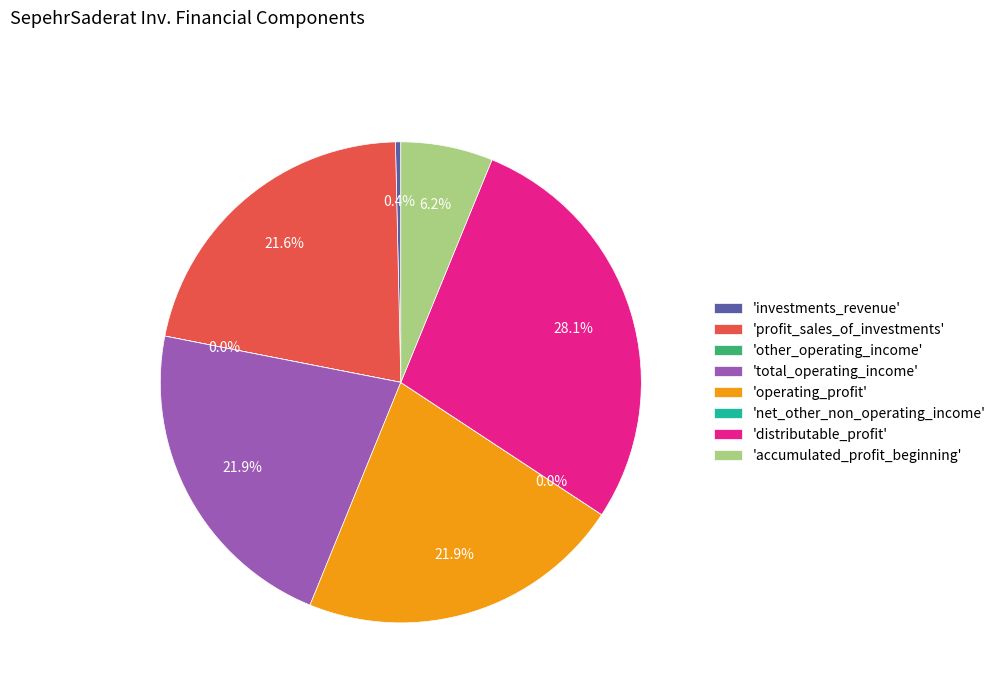

Which category has the biggest portion of the pie?

'distributable_profit'